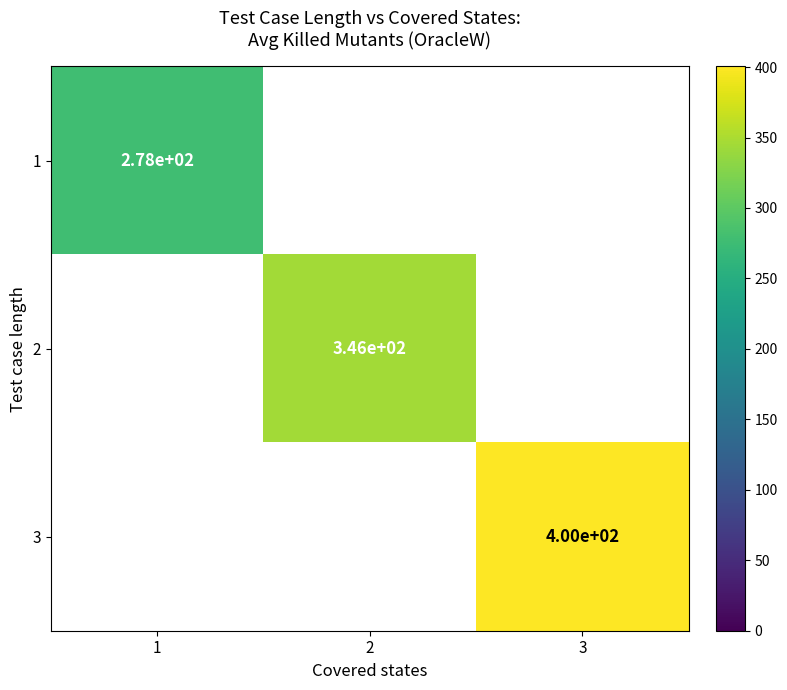

The 2 series shows 541.4 at 2. True or false?

False